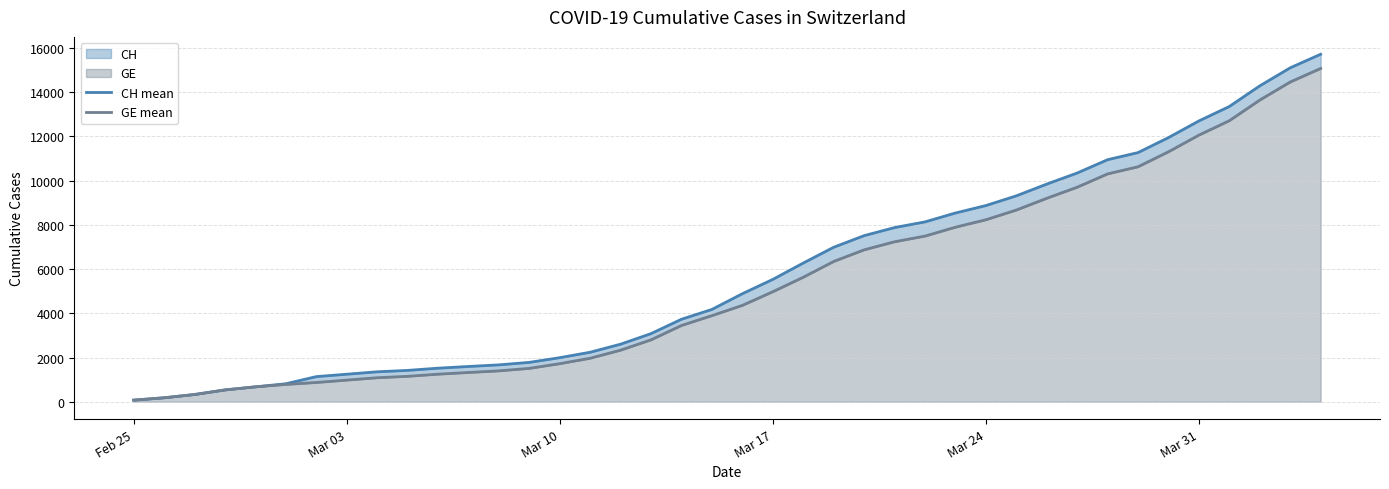

Is it true that GE mean equals 12061 at Mar 31?

True